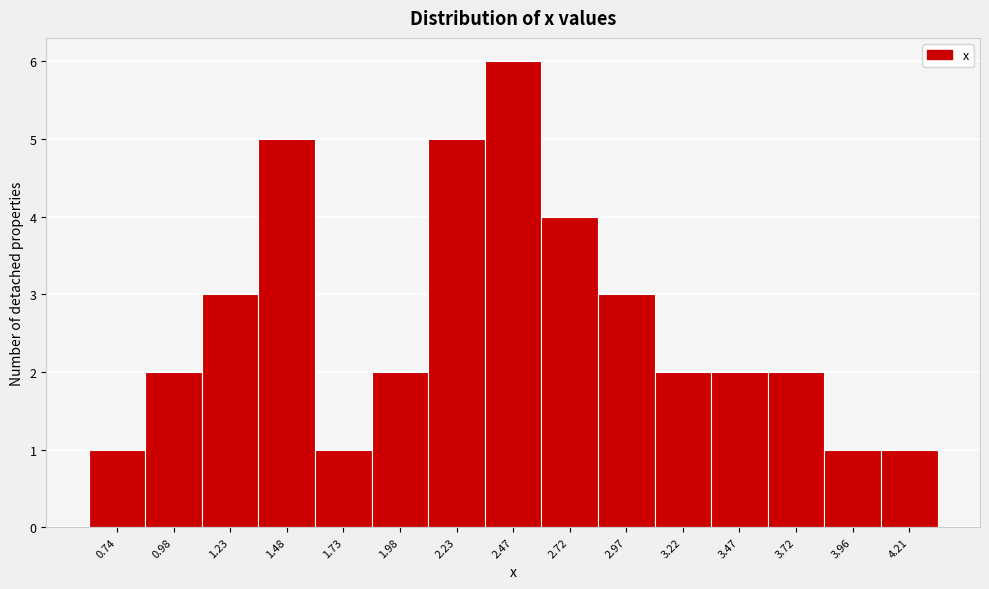

Reading left to right, what are all the values shown in this chart?

0.74=1	0.98=2	1.23=3	1.48=5	1.73=1	1.98=2	2.23=5	2.47=6	2.72=4	2.97=3	3.22=2	3.47=2	3.72=2	3.96=1	4.21=1